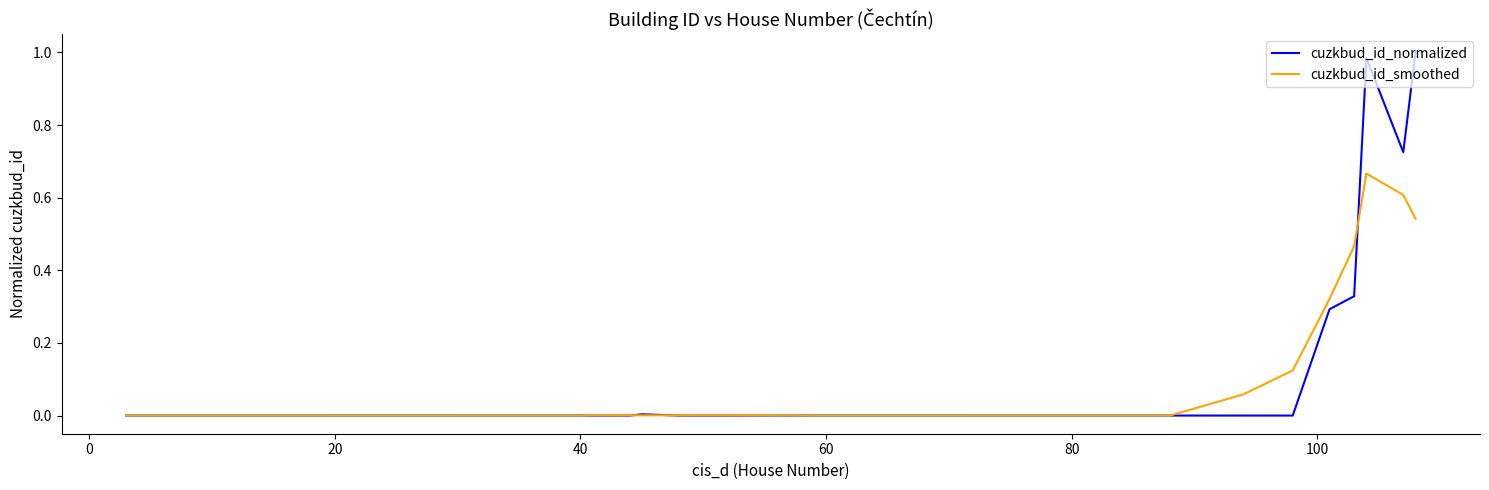

Which series has the largest range (max minus min)?

cuzkbud_id_normalized